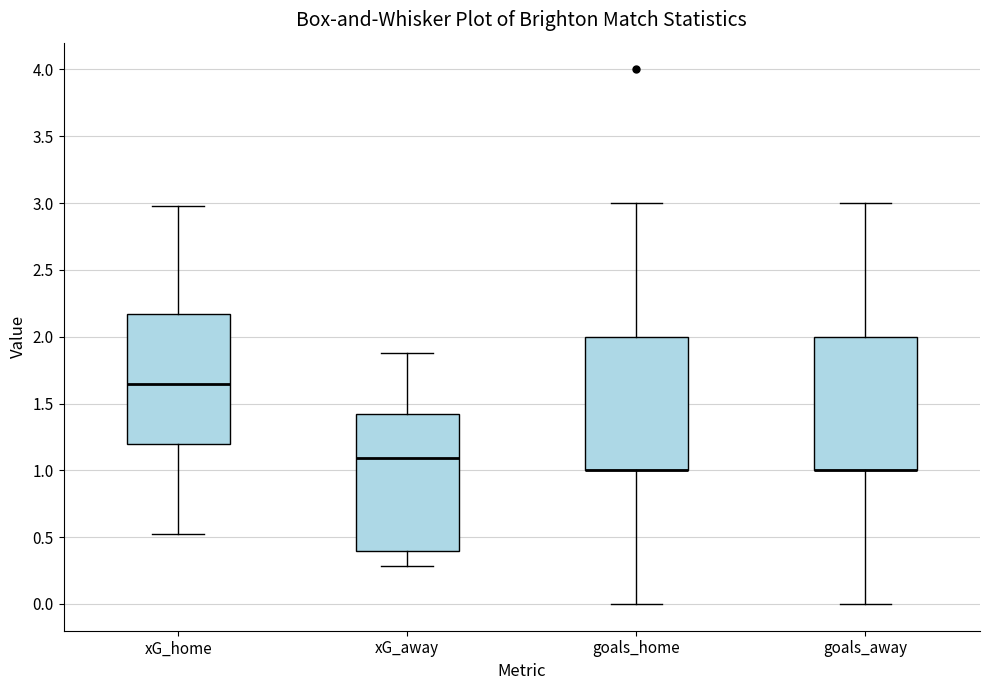

Reading left to right, transcribe this box plot: for each box, give where its median line is, the range the box spans, and where its two whiskers end, as read against the y-axis. The values are not printed on the chart, so give them approximately, as read against the axis.

xG_home: median 1.65, box 1.20 to 2.15, whiskers 0.50 to 3.00
xG_away: median 1.10, box 0.40 to 1.40, whiskers 0.30 to 1.90
goals_home: median 1.00 (drawn on the box's lower edge), box 1.00 to 2.00, whiskers 0.00 to 3.00
goals_away: median 1.00 (drawn on the box's lower edge), box 1.00 to 2.00, whiskers 0.00 to 3.00